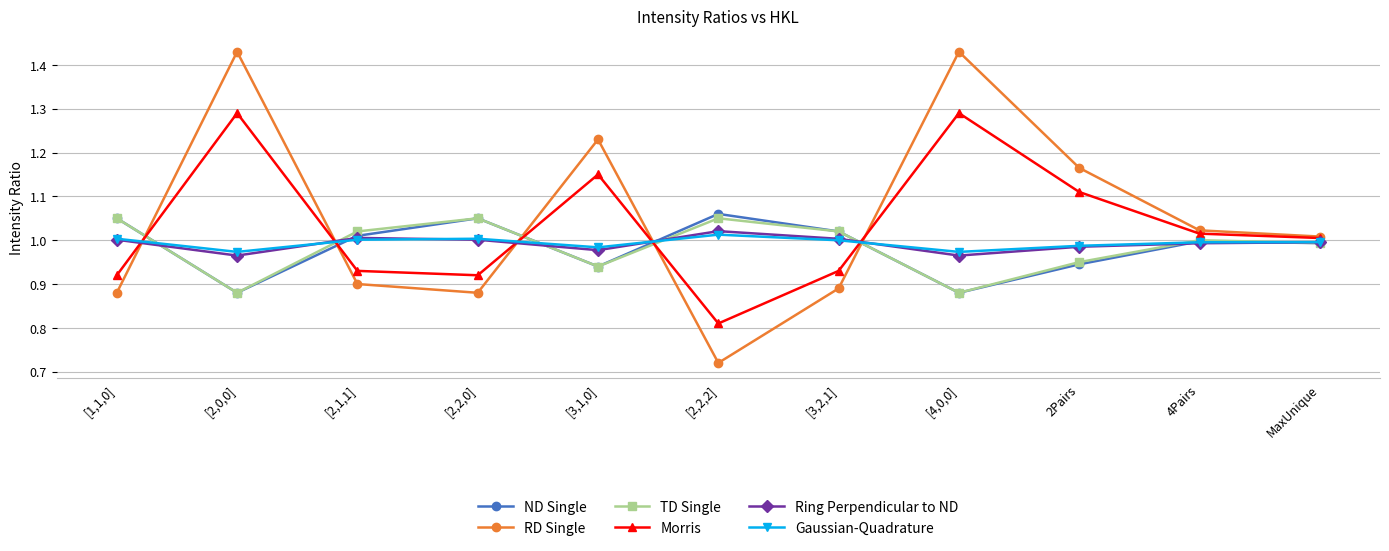

What is the label of the 5th point from the left?

[3,1,0]